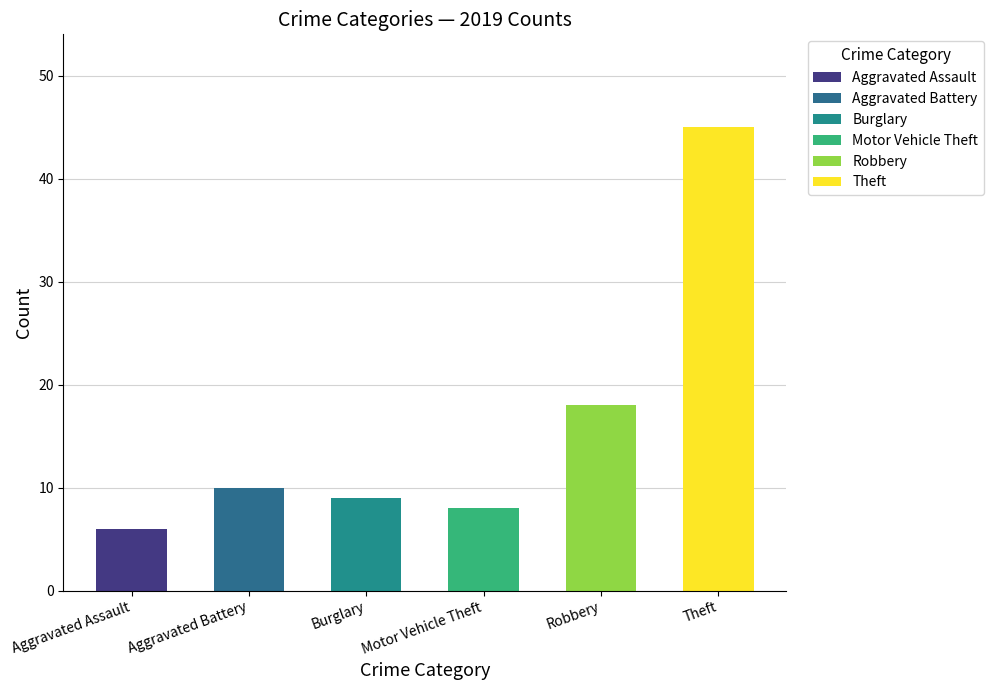

Count the number of data series in this chart.

6